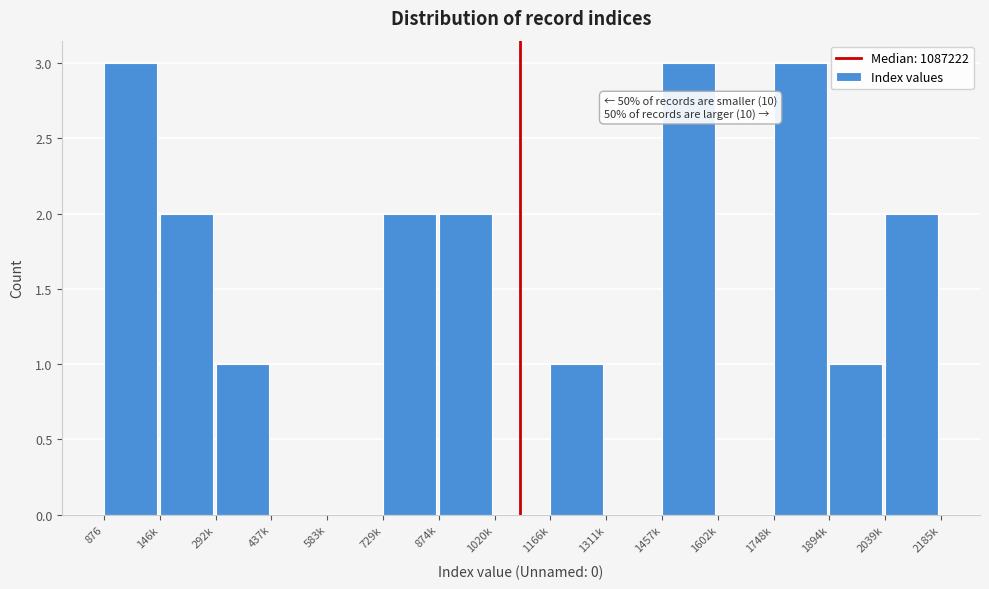

Reading right to left, what are all the values shown in this chart?

2039k=2	1894k=1	1748k=3	1602k=0	1457k=3	1311k=0	1166k=1	1020k=0	874k=2	729k=2	583k=0	437k=0	292k=1	146k=2	876=3